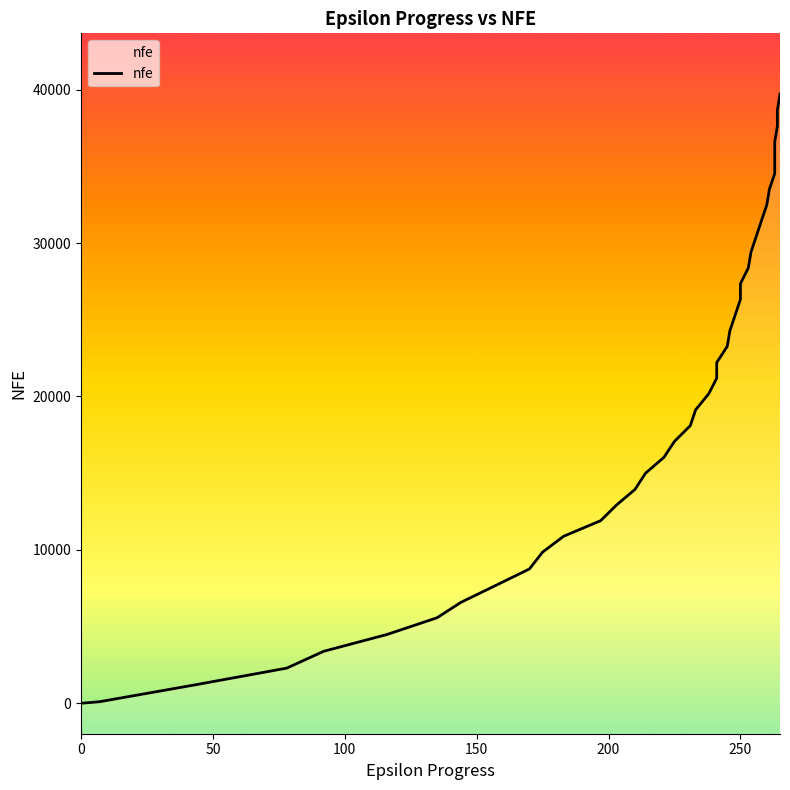

How many lines are shown in the chart?

1